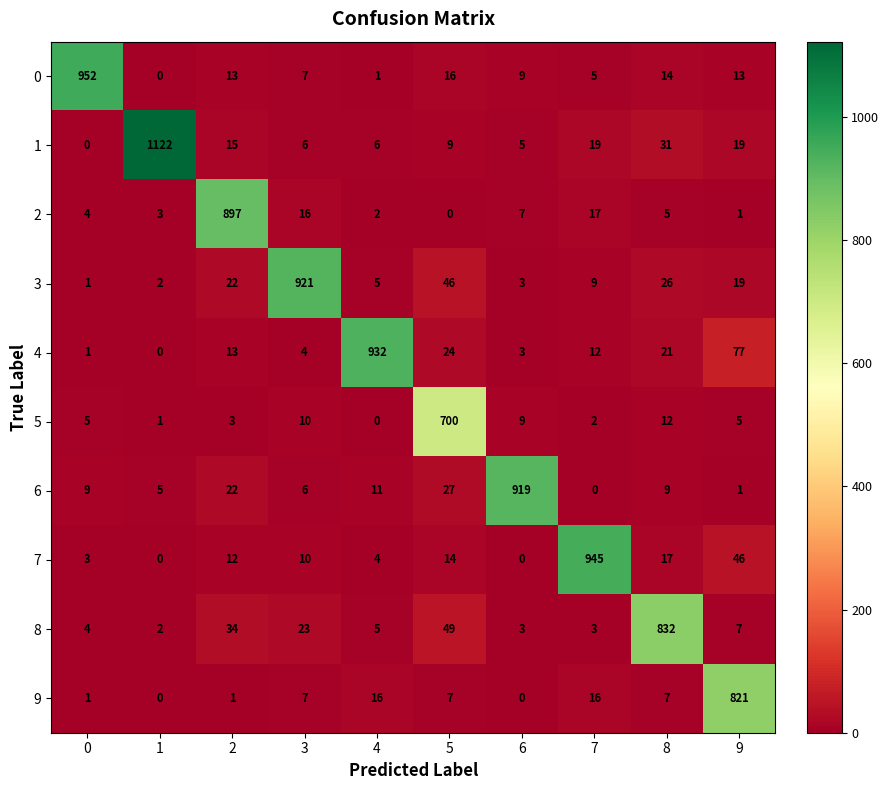

What is the average value of the 1 series?

123